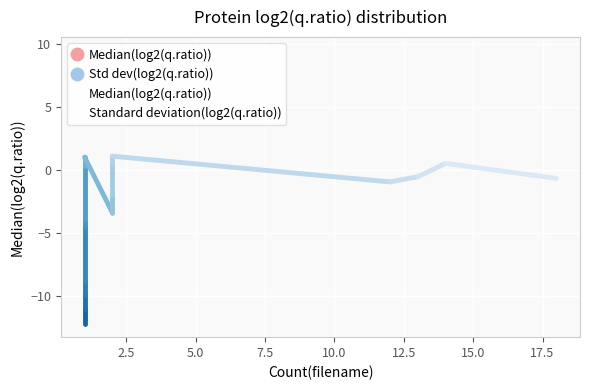

Which series has the largest total across all categories?

Standard deviation(log2(q.ratio))